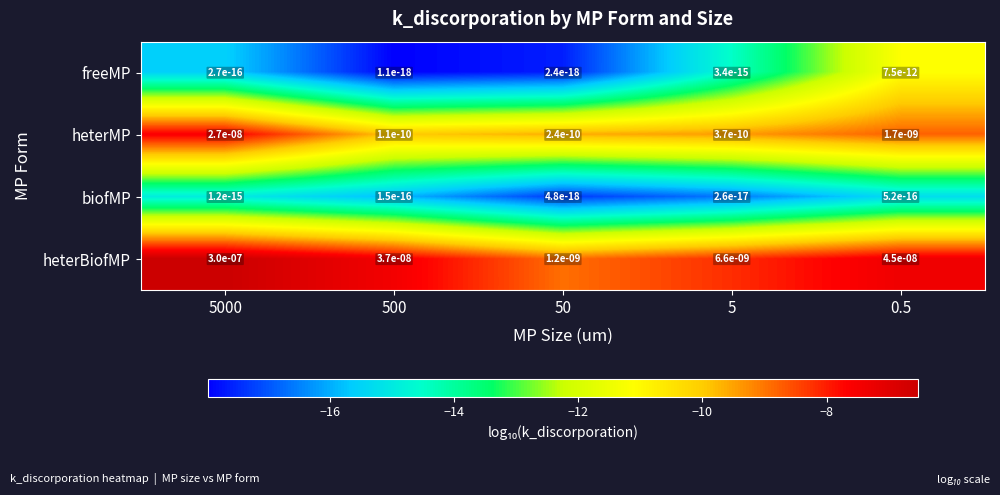

Between 5000 and 500, which series saw the biggest shift?

heterBiofMP